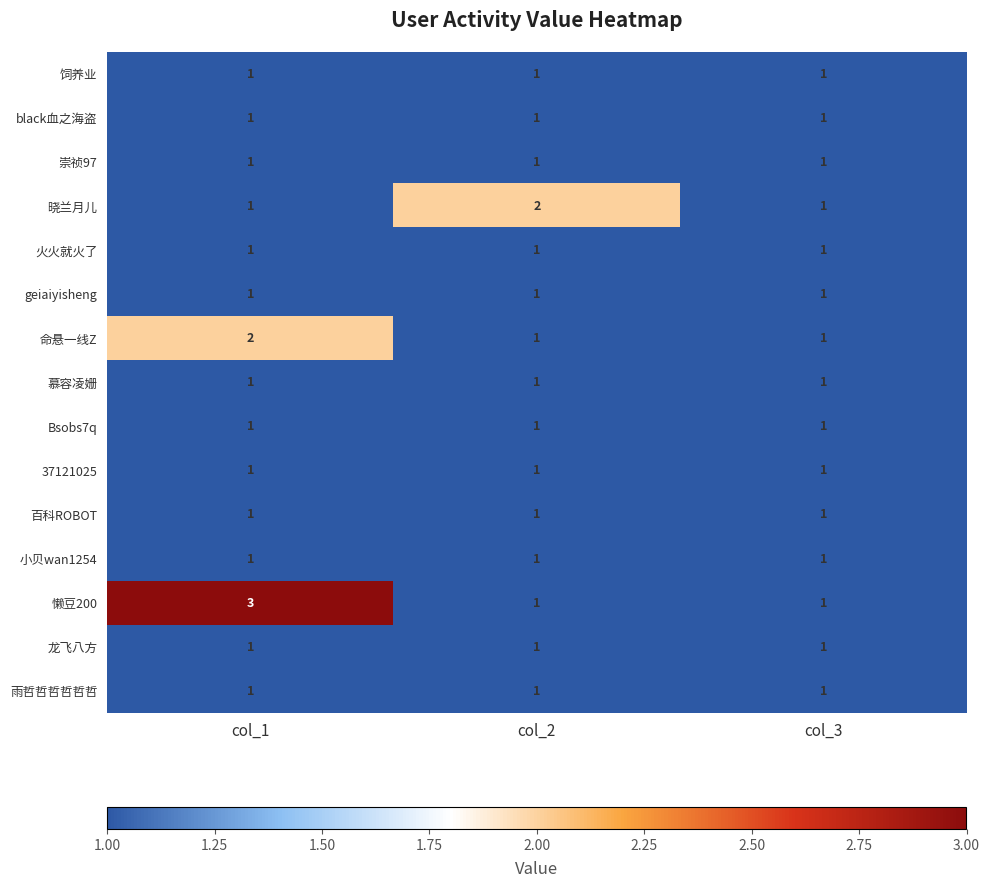

What is the total value across all series at col_2?

16